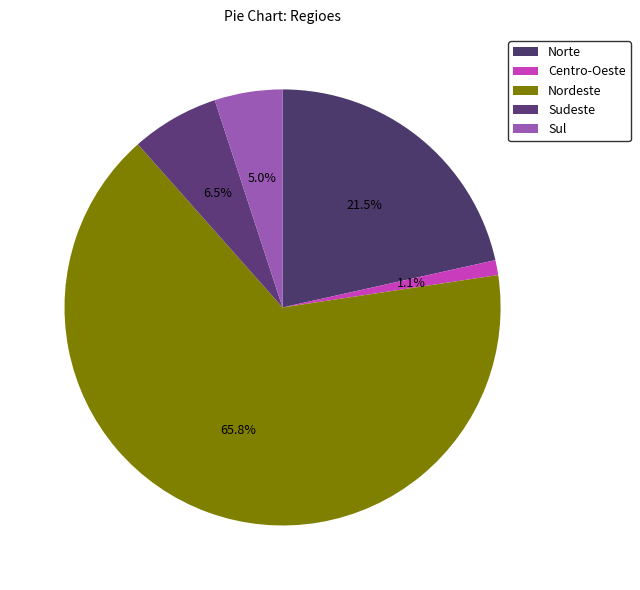

Is there any slice that represents more than half of the pie?

Yes